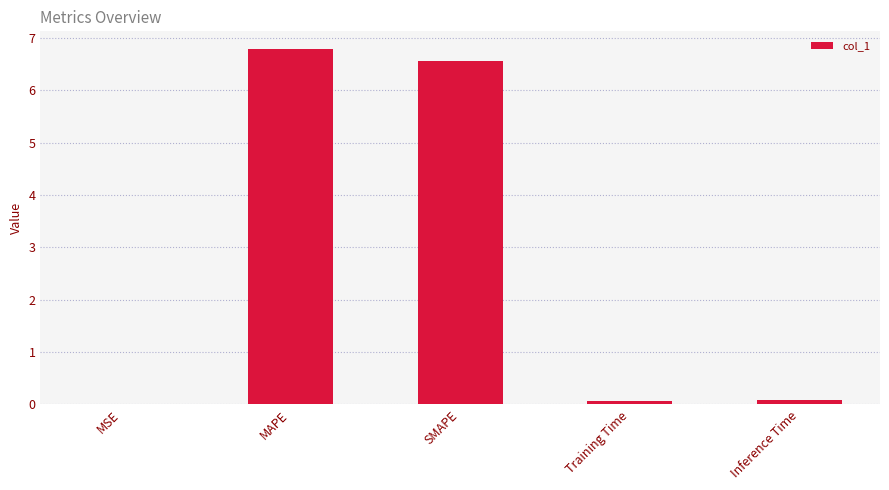

Is it true that the value at SMAPE is 10.2?

False